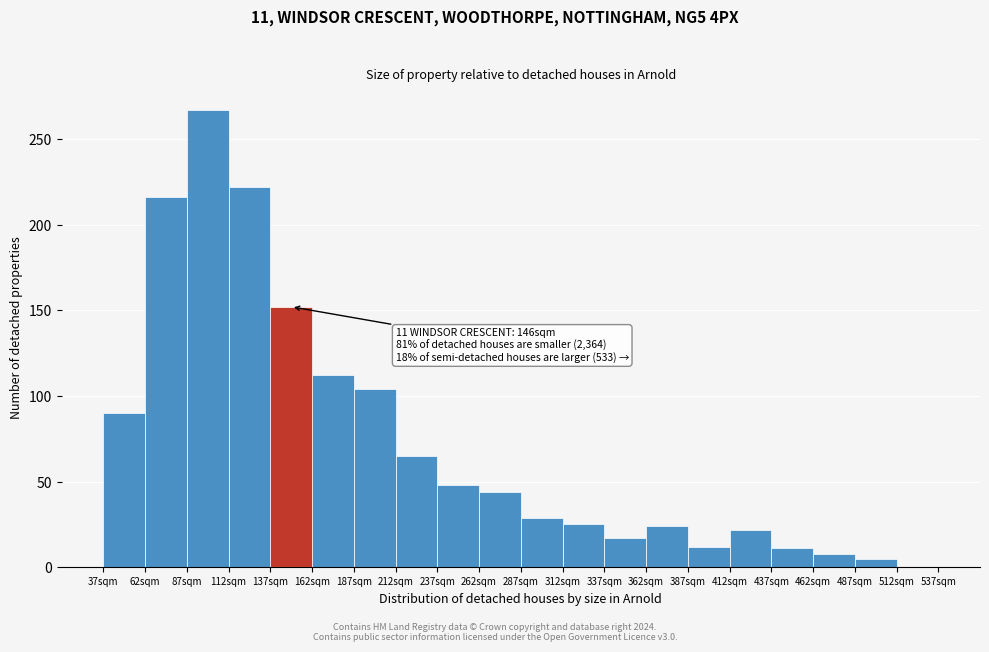

Over which range of the x-axis is the bar tallest?

87 to 112